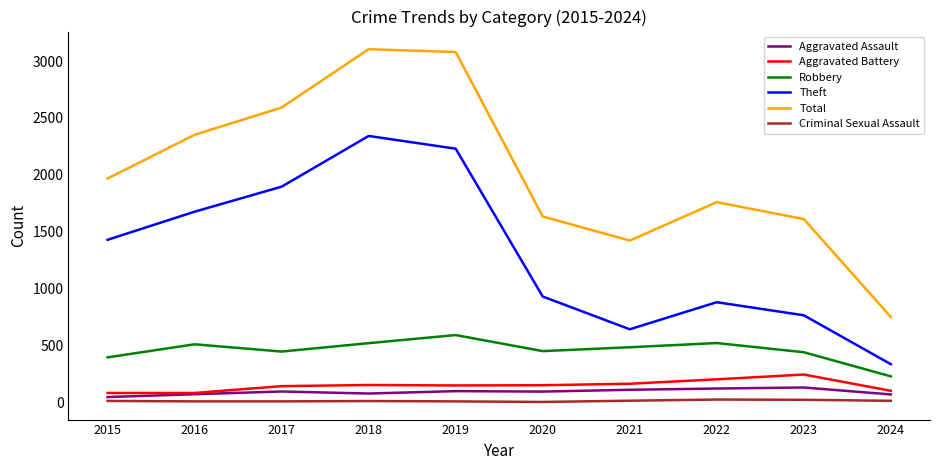

How many distinct data groups are displayed?

6